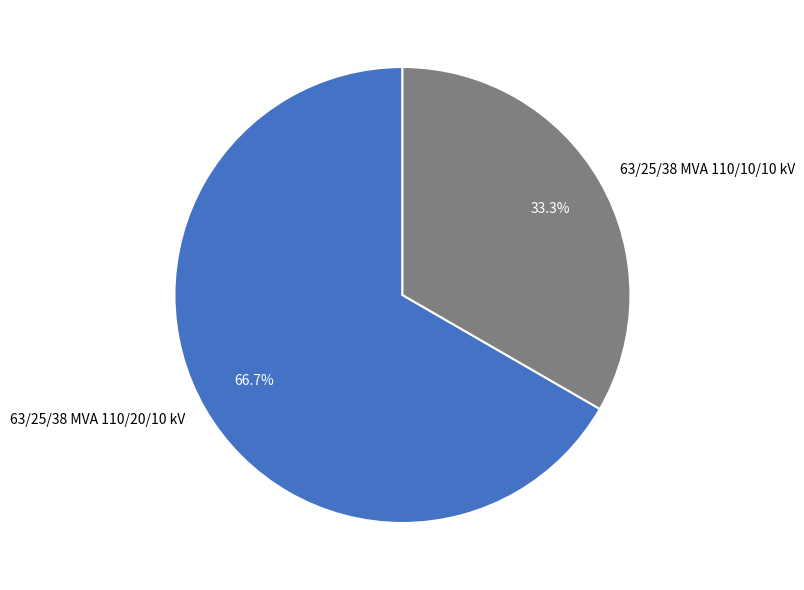

What percentage is the 63/25/38 MVA 110/20/10 kV slice, to the nearest percent?

67%